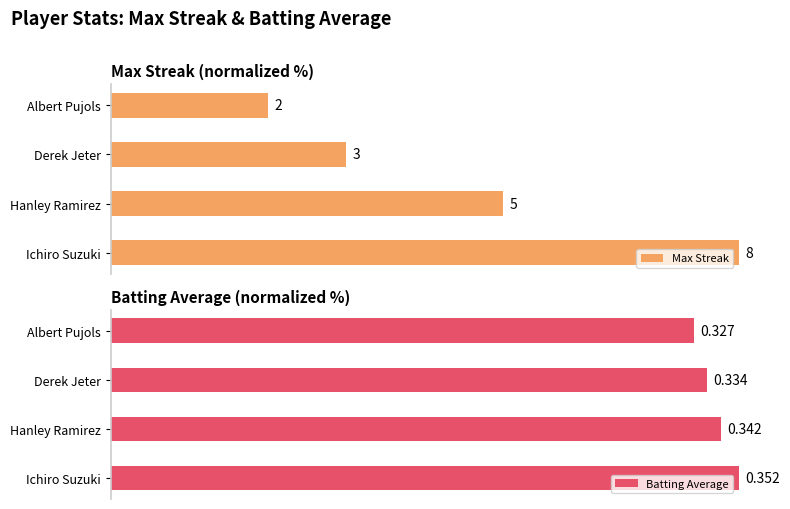

What is the average value of the Max Streak series?

56.2